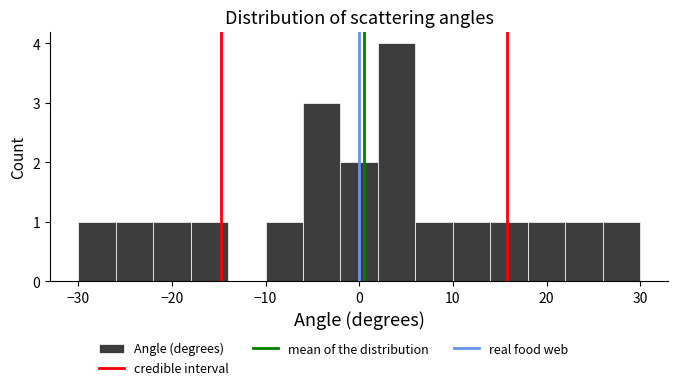

How tall is the bar that spans -30 to -26 on the x-axis? The values are not printed on the chart, so give them approximately, as read against the axis.

1